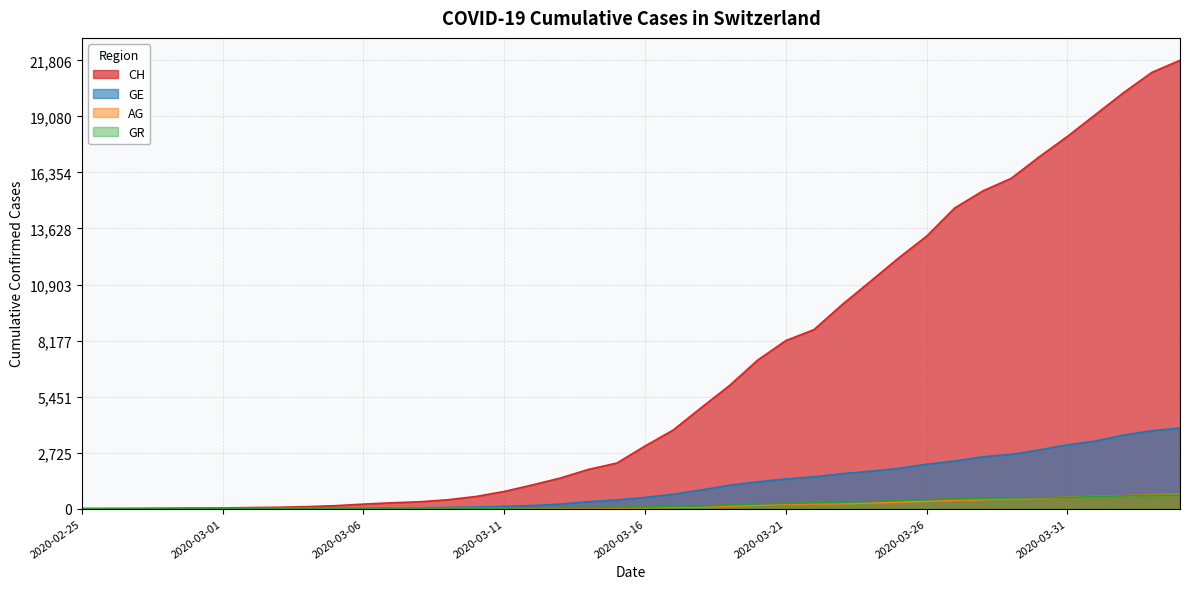

At which label is GE closest to 1964?

2020-03-25